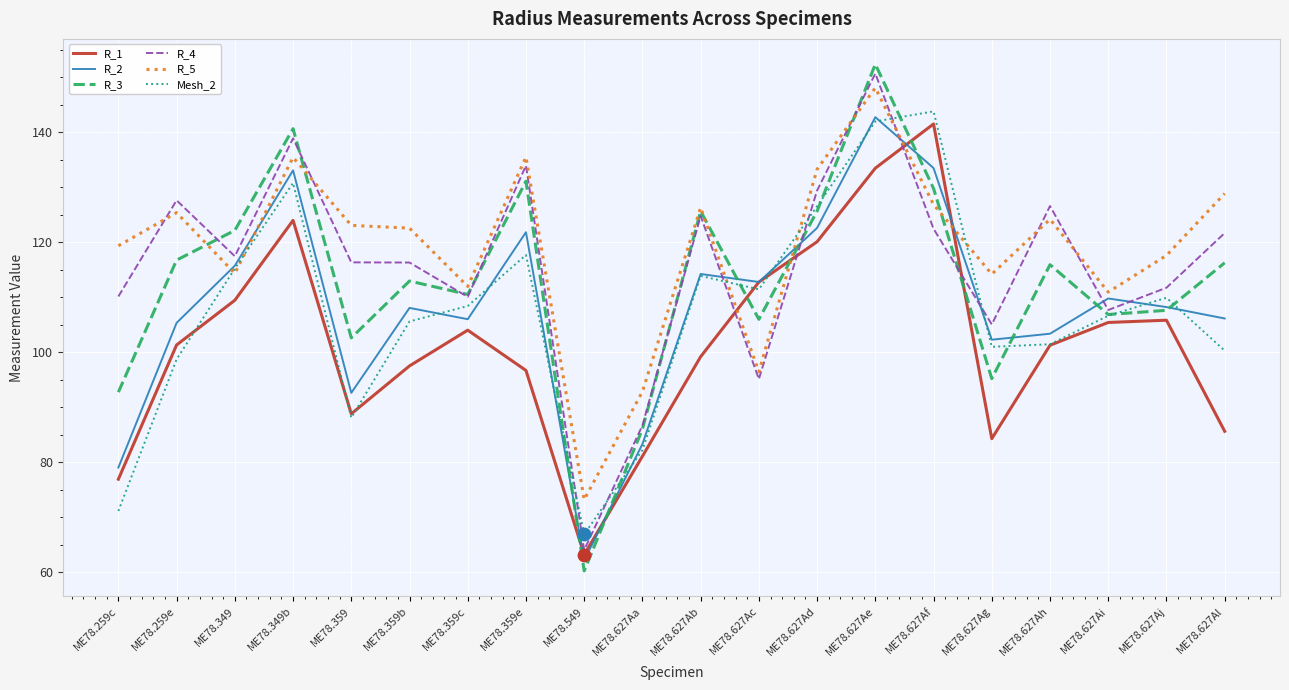

Is the value of R_5 at ME78.359 greater than the value of Mesh_2 at ME78.627Ac?

Yes